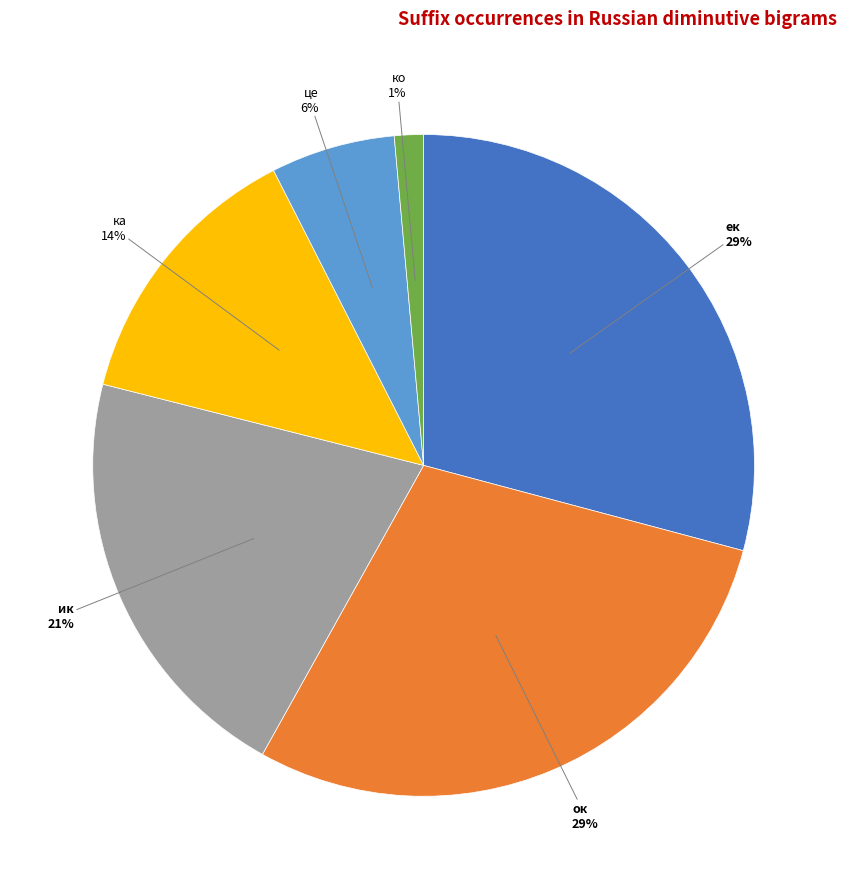

What is the ratio of the value at ек to the value at ик?

1.4